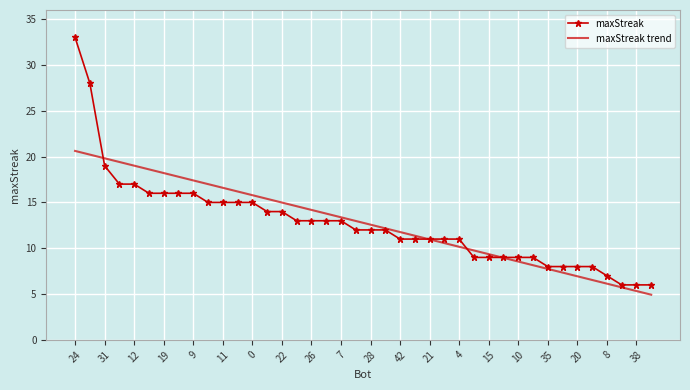

Which series has the widest spread of values?

maxStreak